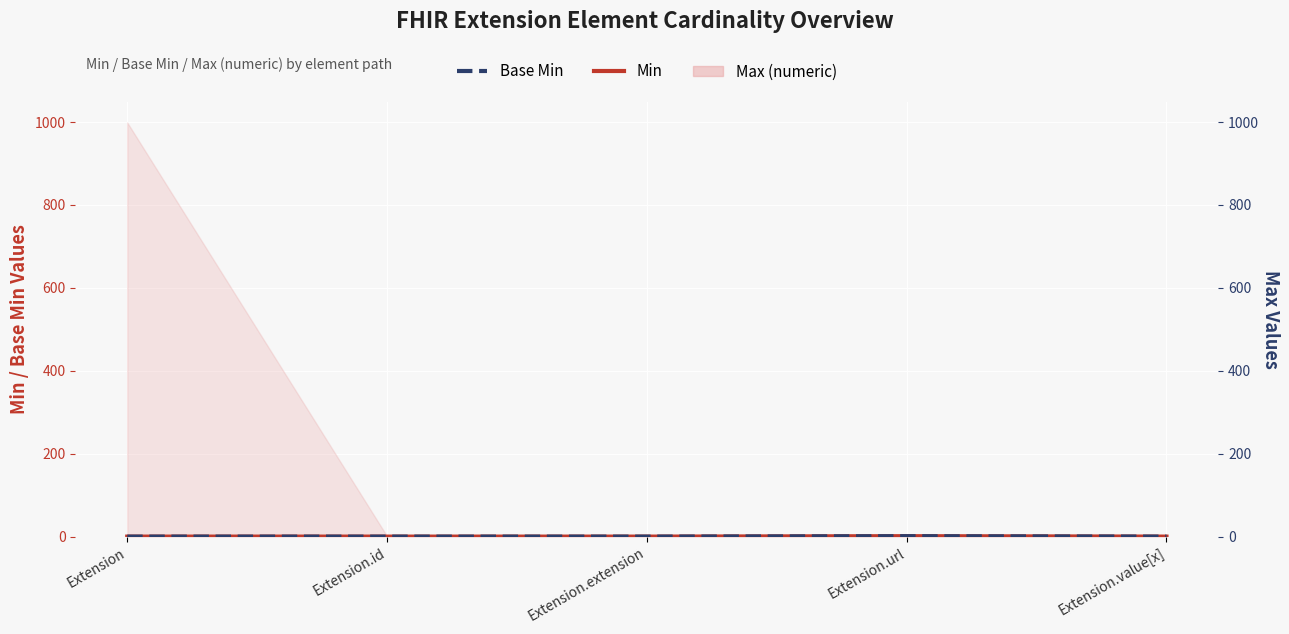

At which label does Min reach its peak?

Extension.url